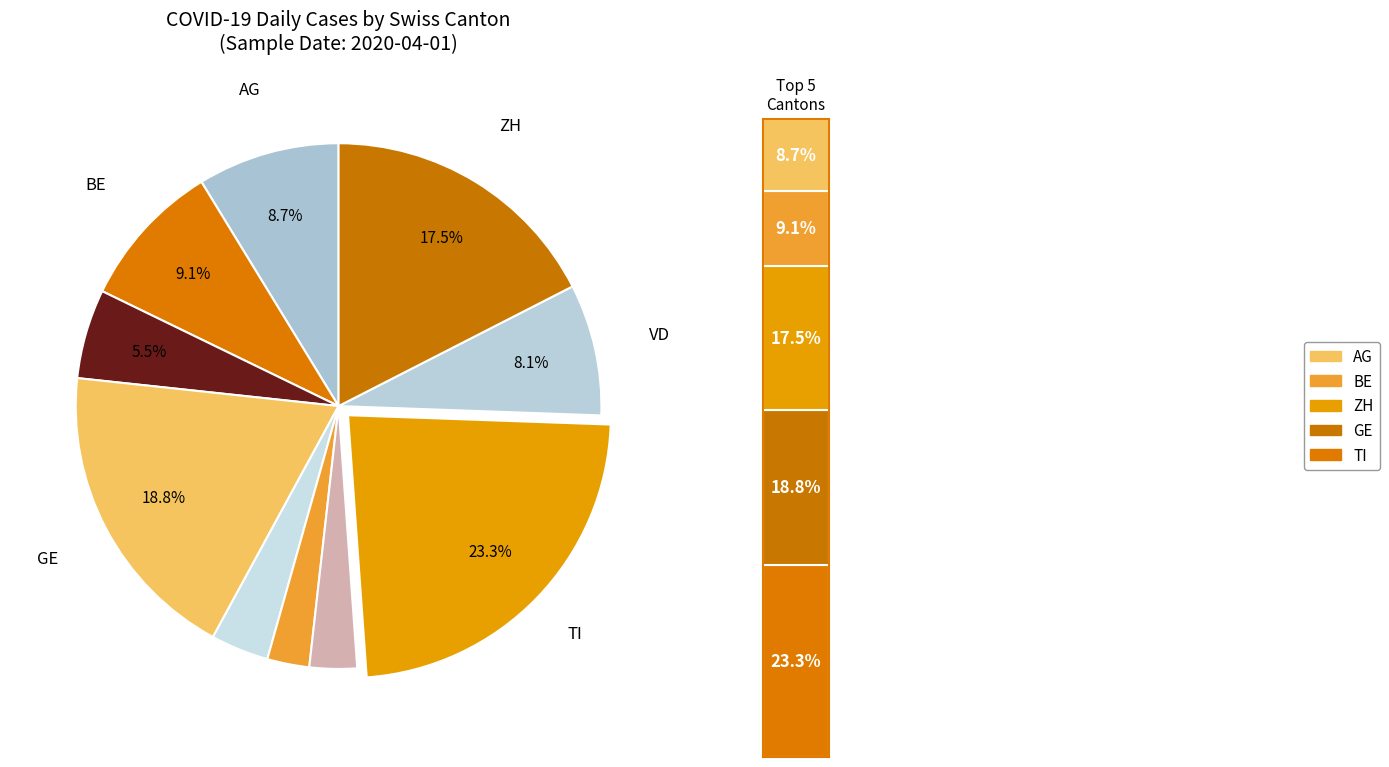

How many slices are in this pie chart?

10